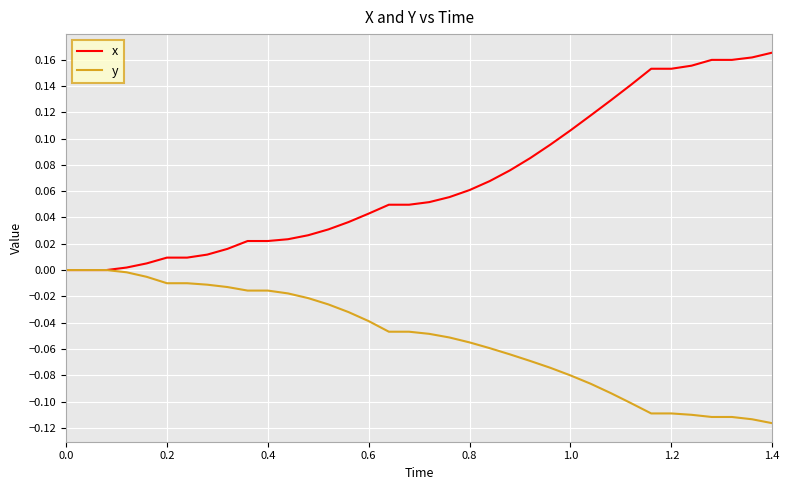

Rank the series by their maximum value, from highest to lowest.

x, y